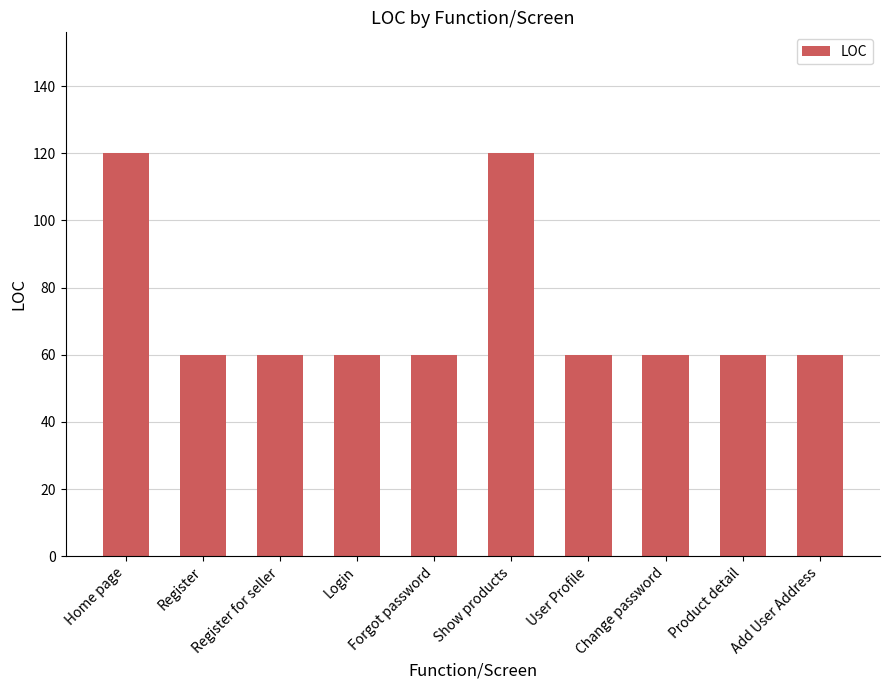

What is the minimum value shown in the chart?

60